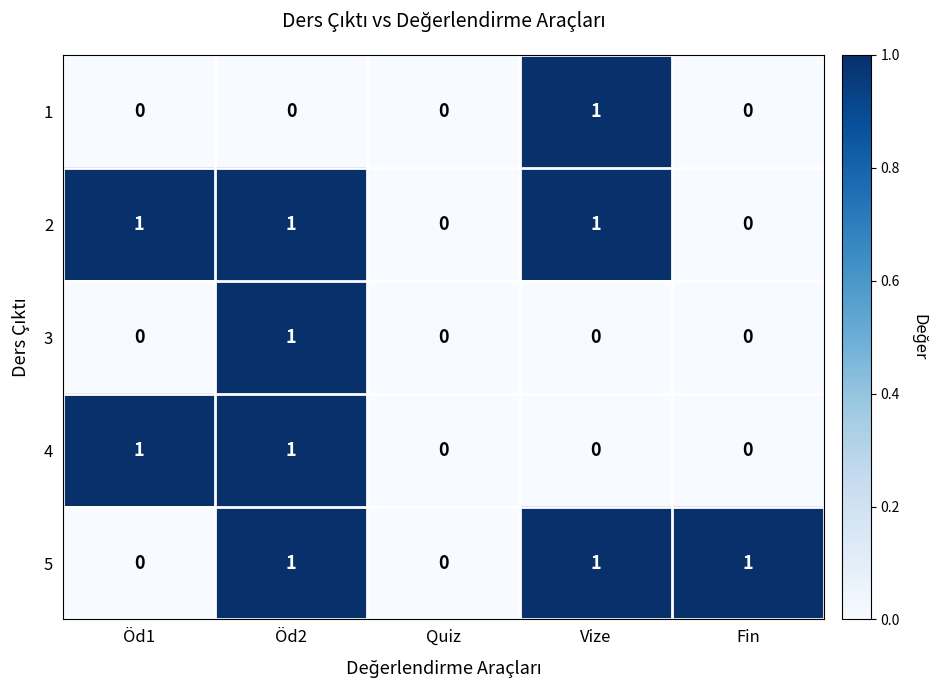

The value of 2 at Fin is -1. True or false?

False